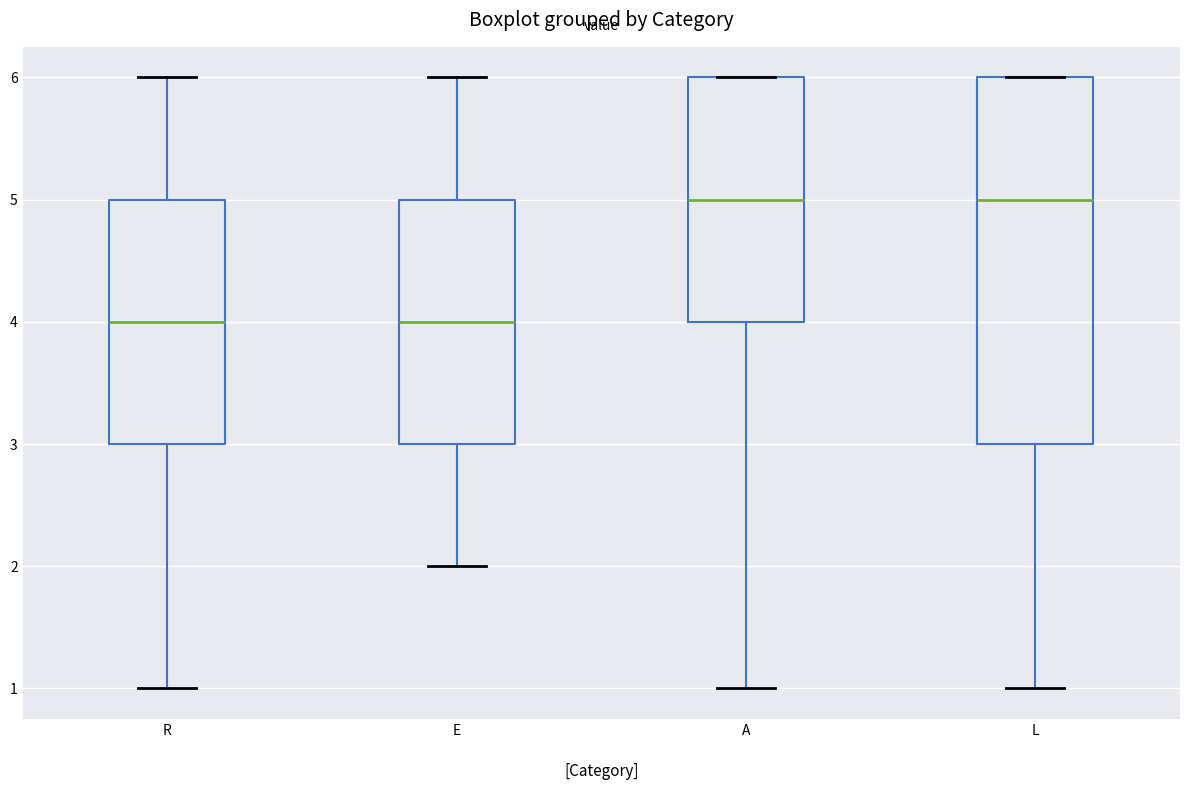

Which box is the tallest, from its lower edge to its upper edge?

L